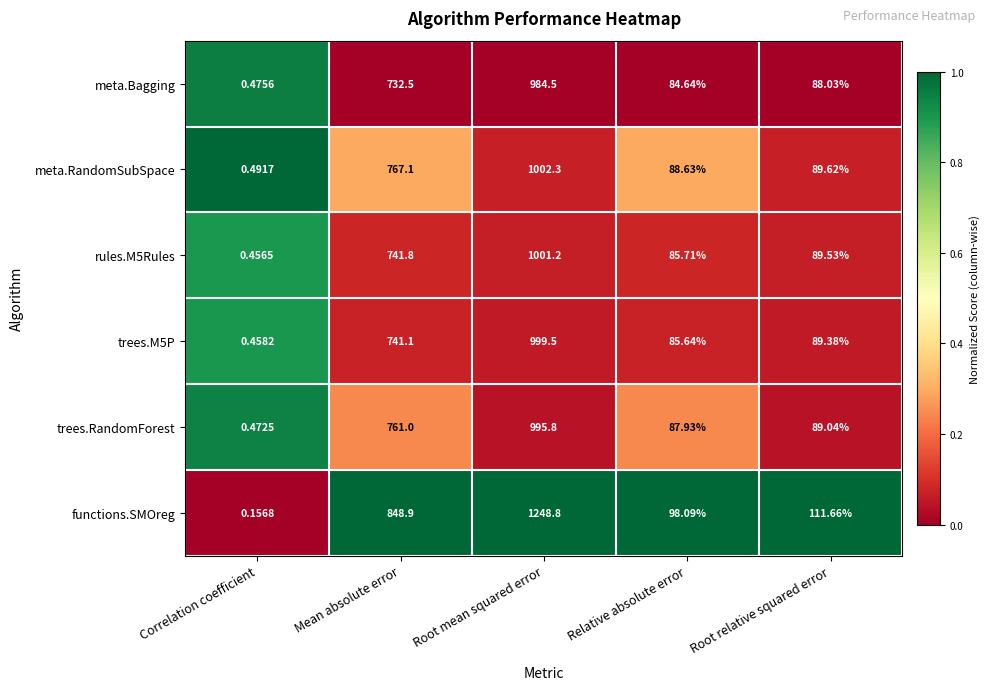

At how many categories does at least one series exceed 0?

5